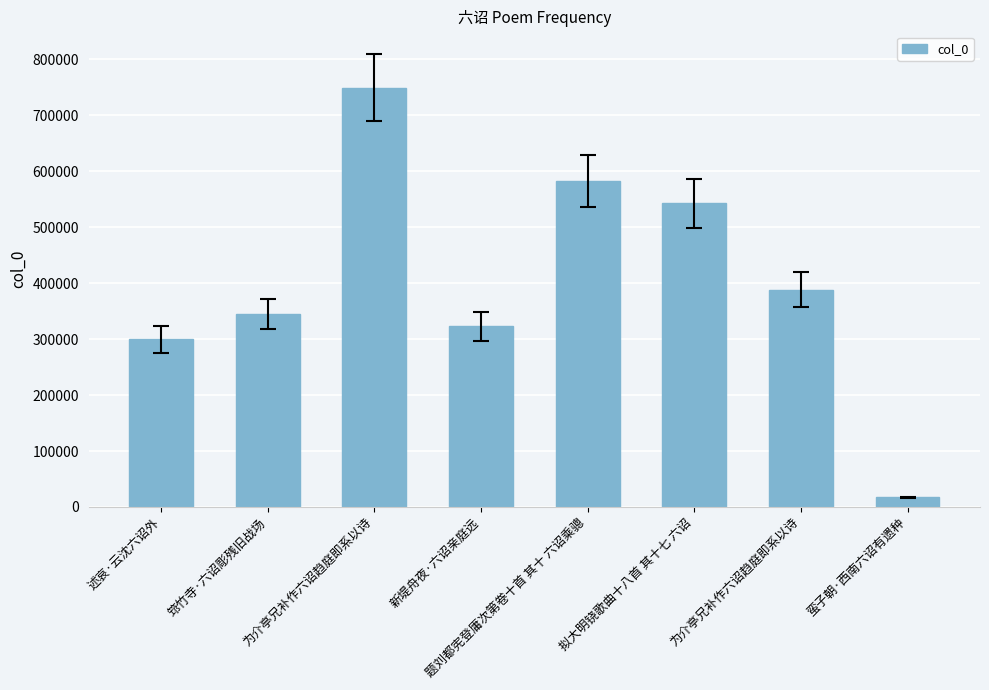

Between 拟大明铙歌曲十八首 其十七 六诏 and 述哀·云沈六诏外, which is larger?

拟大明铙歌曲十八首 其十七 六诏